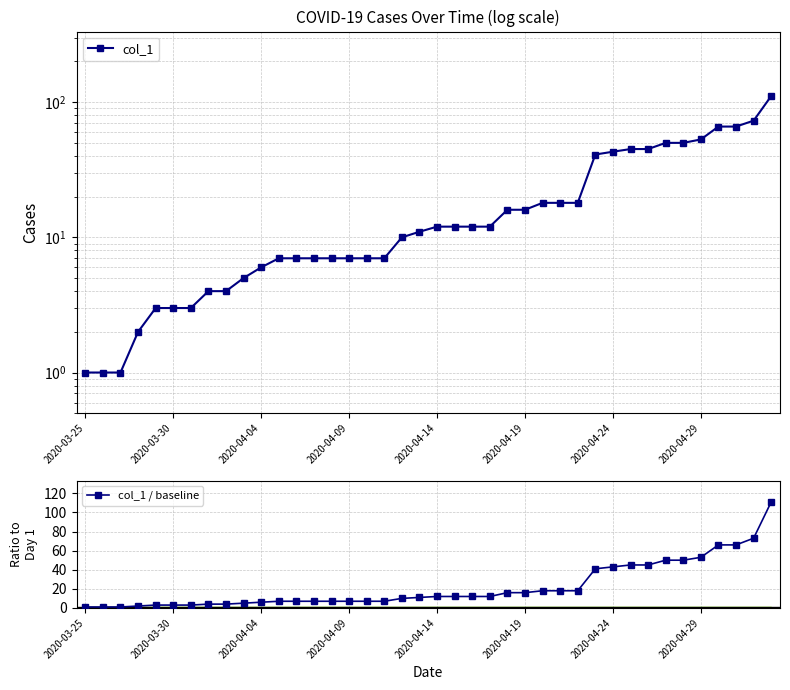

What is the difference between the maximum and minimum values in the col_1 series?

110